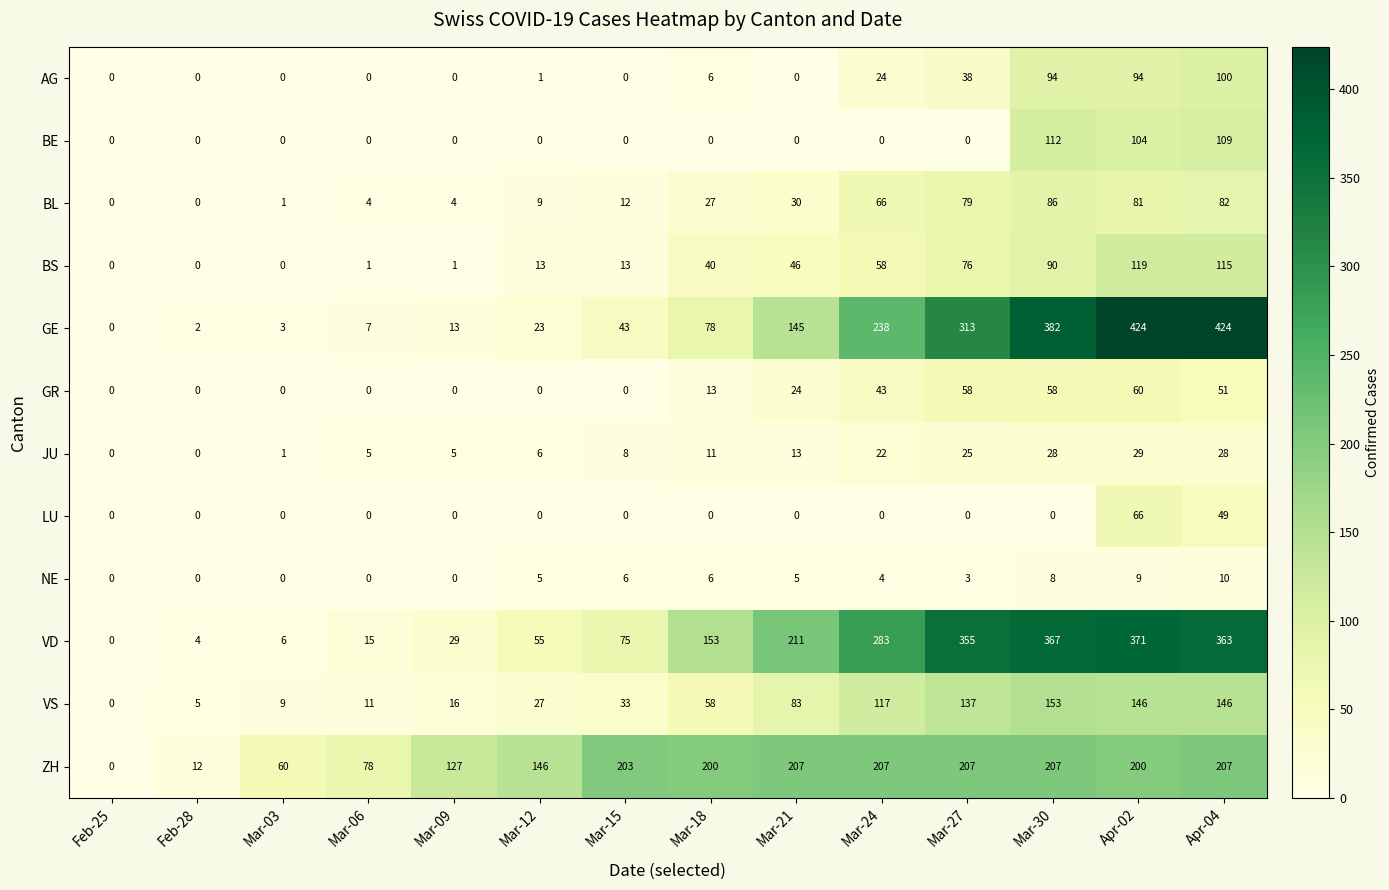

What is the greatest value displayed?

424